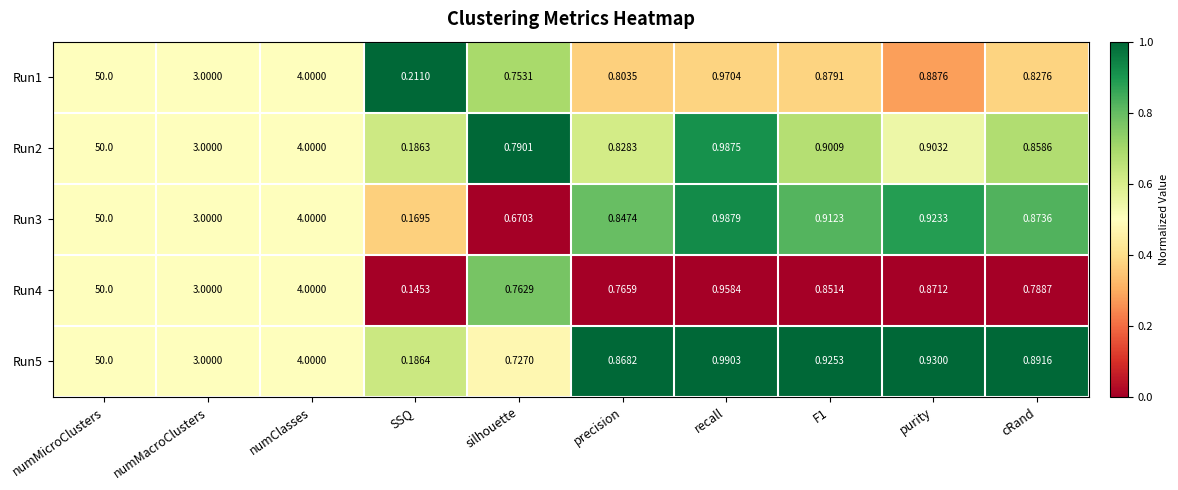

How many categories are shown in the chart?

10